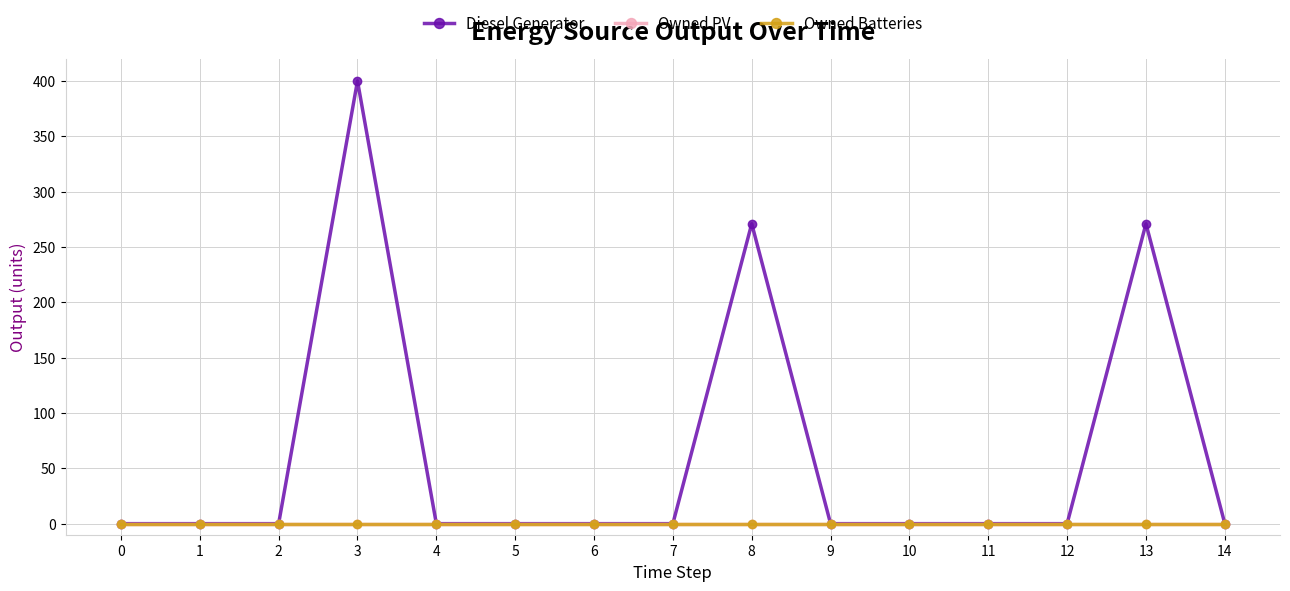

Does the chart have visible grid lines?

Yes